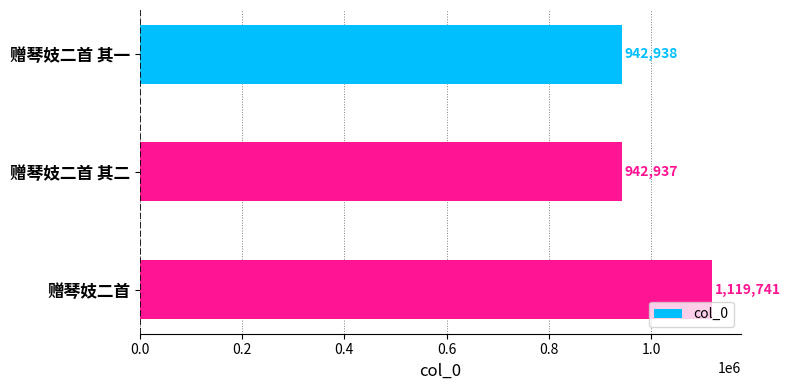

What position from the bottom is 赠琴妓二首?

1